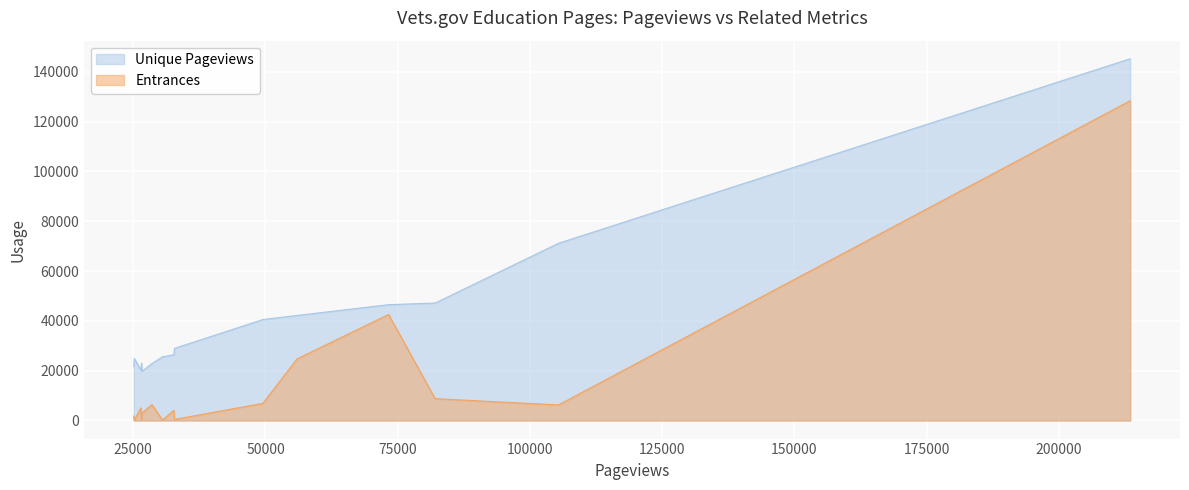

How many series are shown in this chart?

2